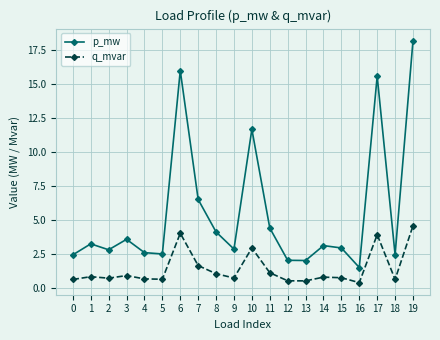

What is the minimum value shown in the chart?

0.4